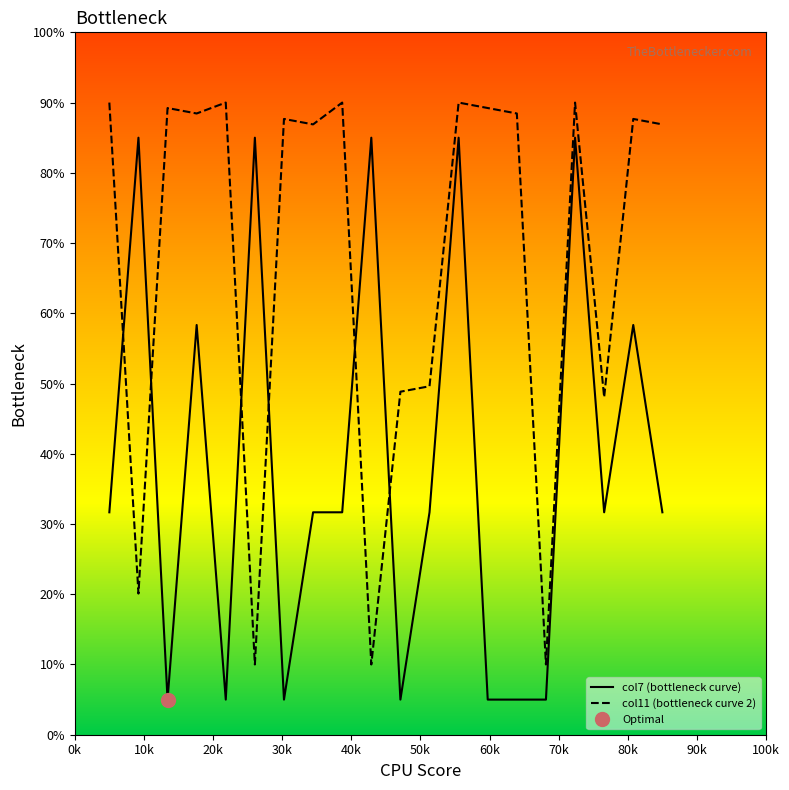

Is this an area chart (filled region under the line)?

No